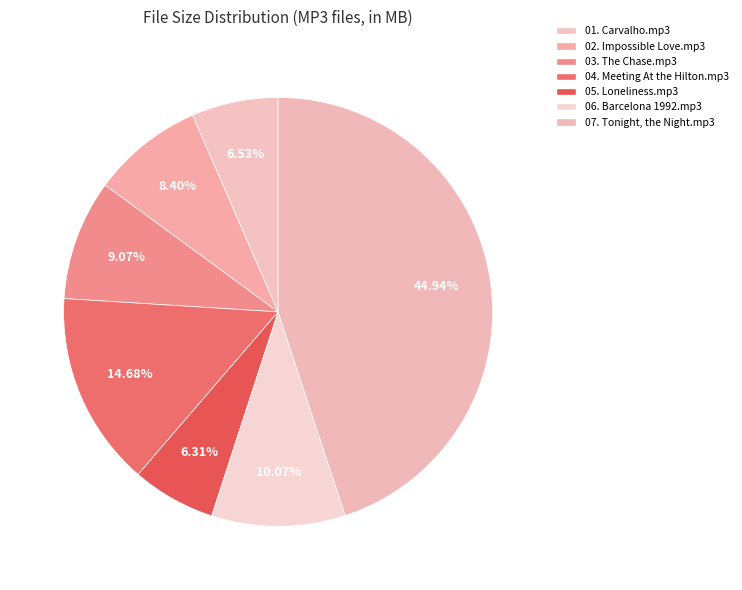

Combined, do 02. Impossible Love.mp3 and 06. Barcelona 1992.mp3 account for over 50%?

No